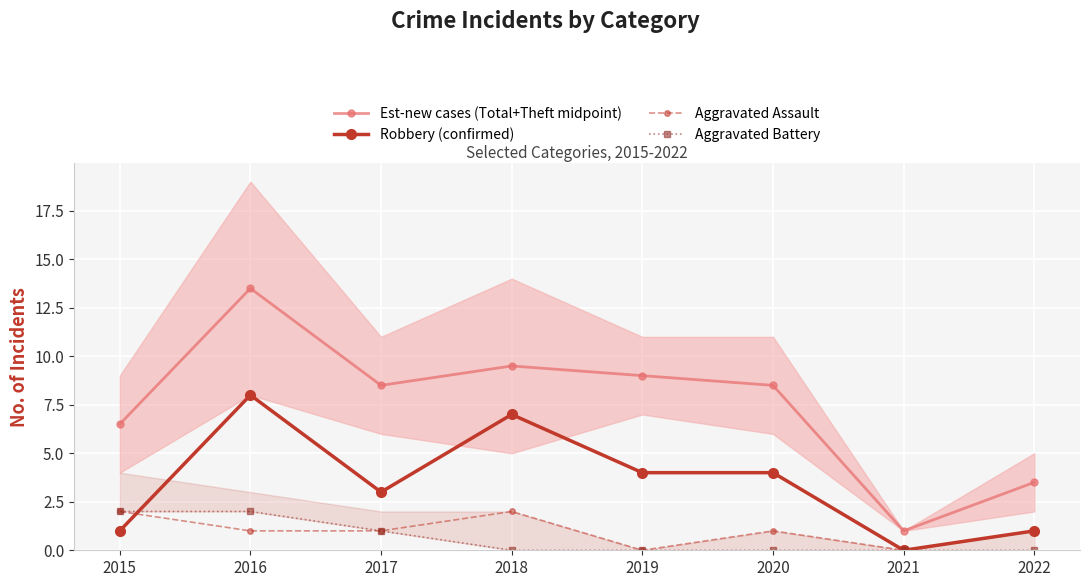

List the series in order of their peak value, highest first.

Est-new cases (Total+Theft midpoint), Robbery (confirmed), Aggravated Assault, Aggravated Battery